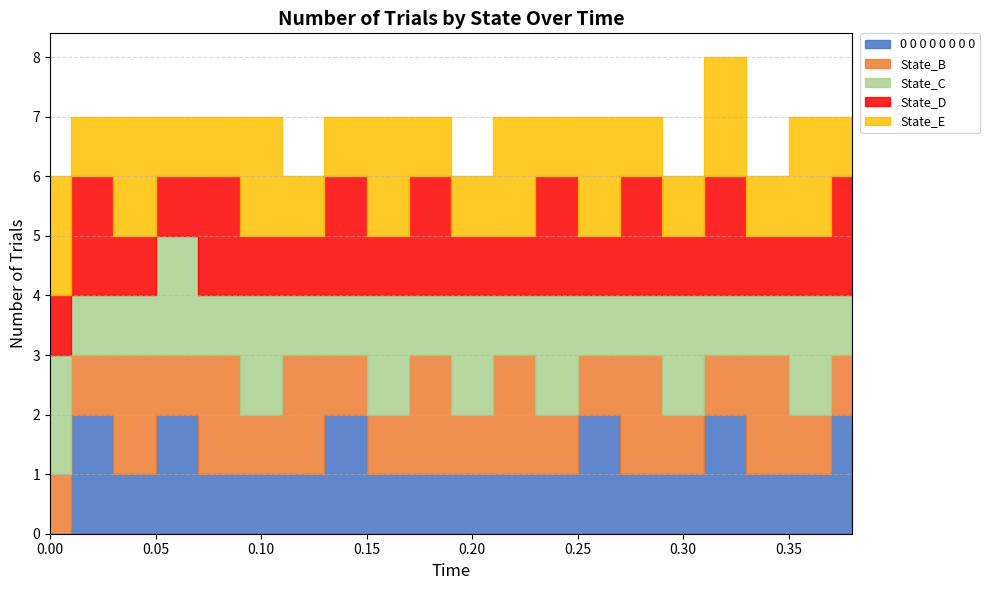

What are all the series names shown in the legend?

0 0 0 0 0 0 0 0, State_B, State_C, State_D, State_E